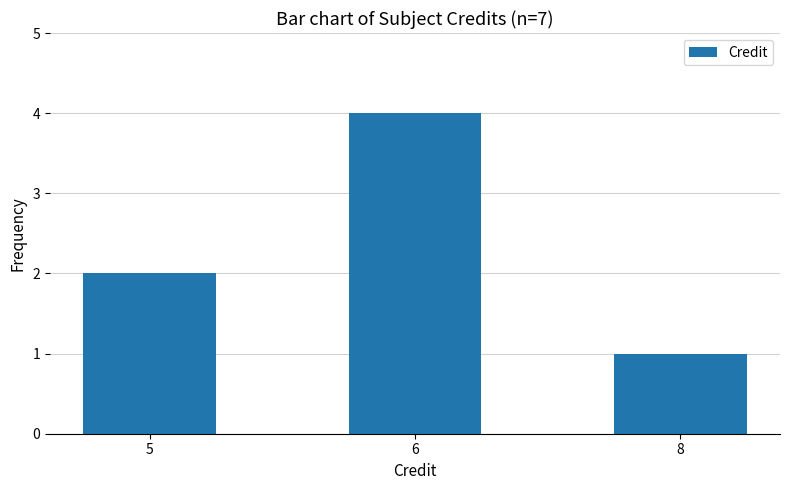

What is the minimum value shown in the chart?

1